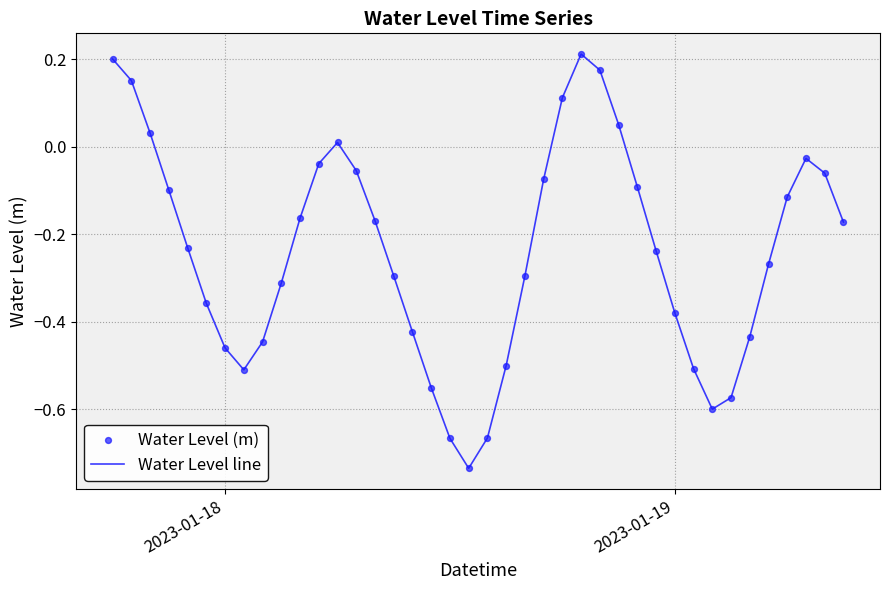

Does the chart have visible grid lines?

Yes